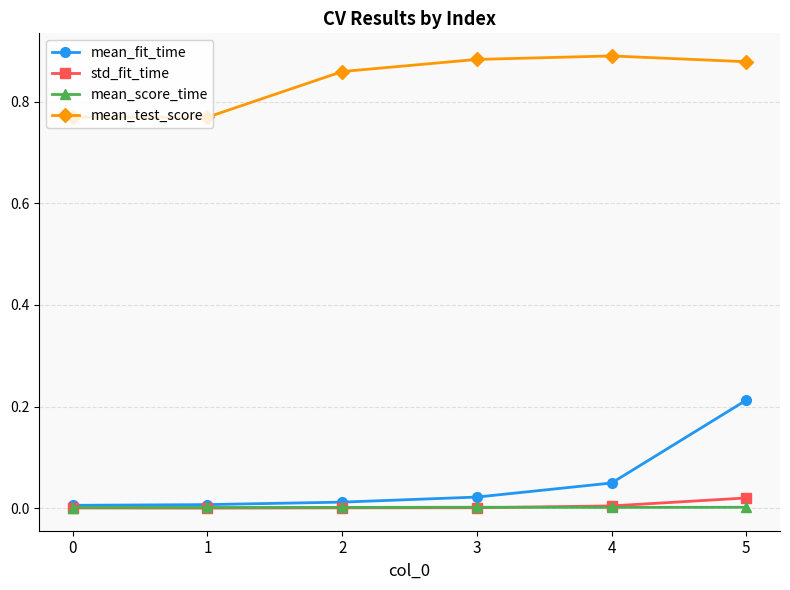

True or false: mean_test_score has more than 1 interior local peaks.

False